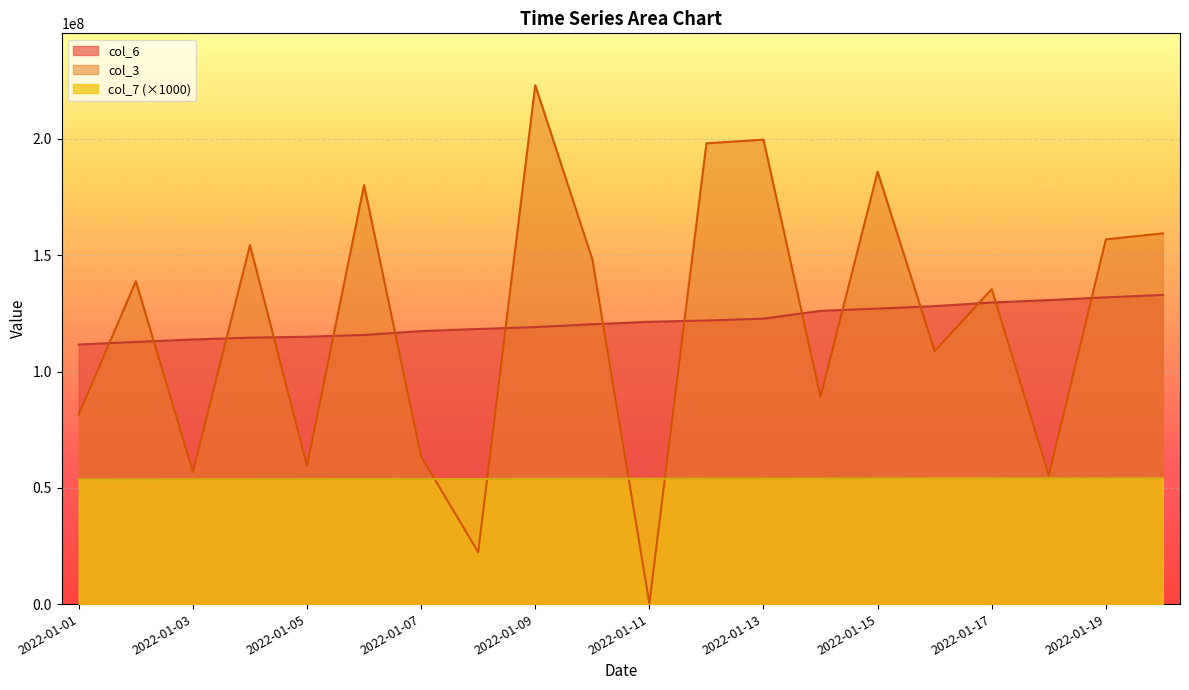

At which label does col_3 first exceed 138829688?

2022-01-04